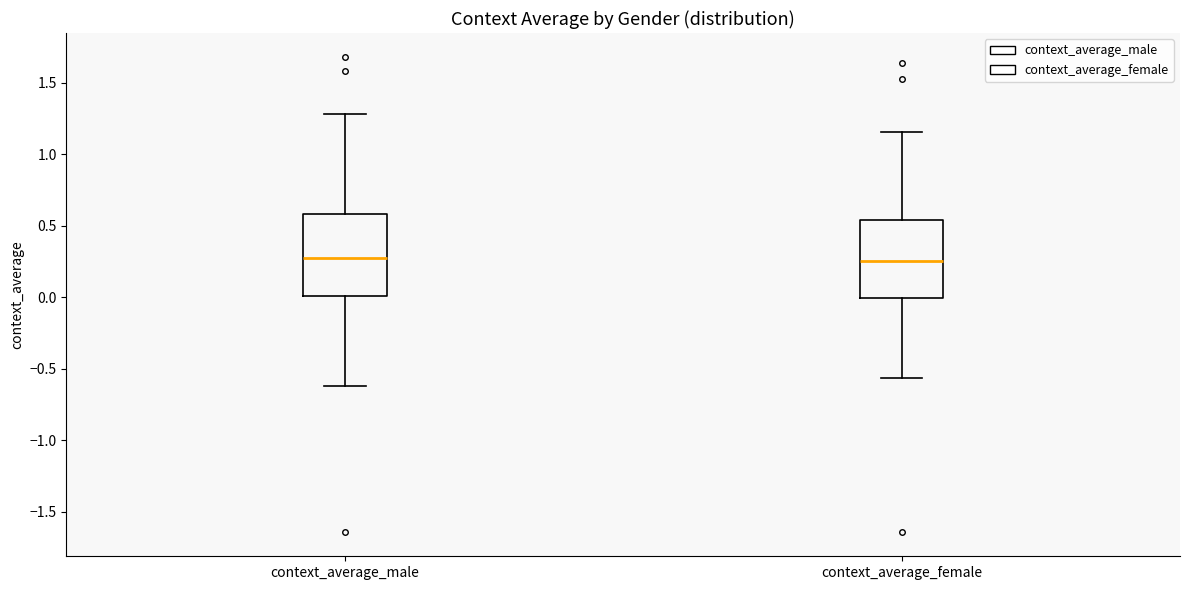

Where is the lower edge of the box for context_average_male on the y-axis? The values are not printed on the chart, so give them approximately, as read against the axis.

0.00